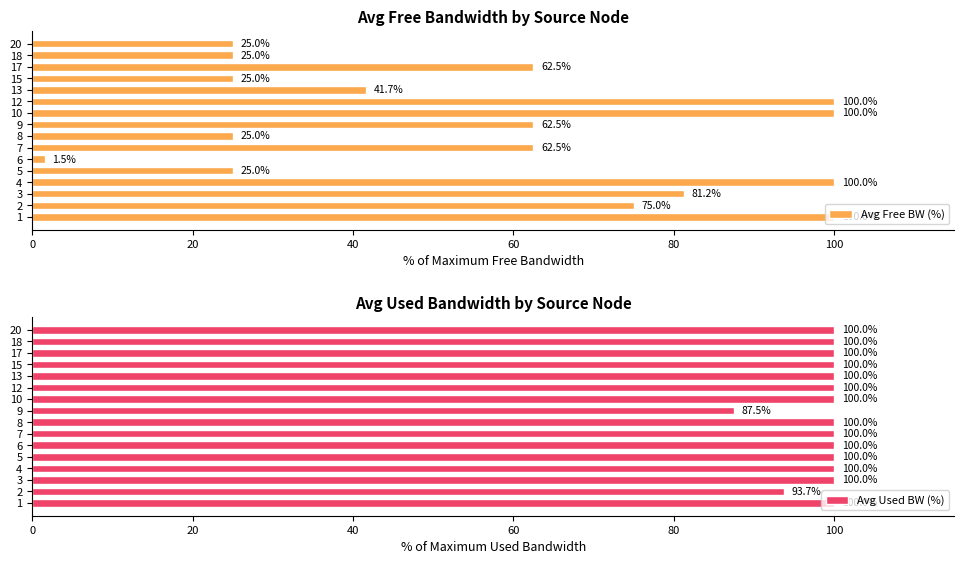

At which label does Avg Used BW (%) reach its peak?

8